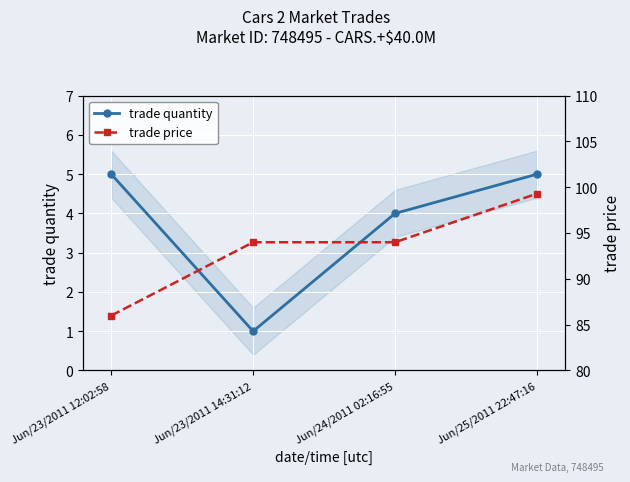

How many series are shown in this chart?

2